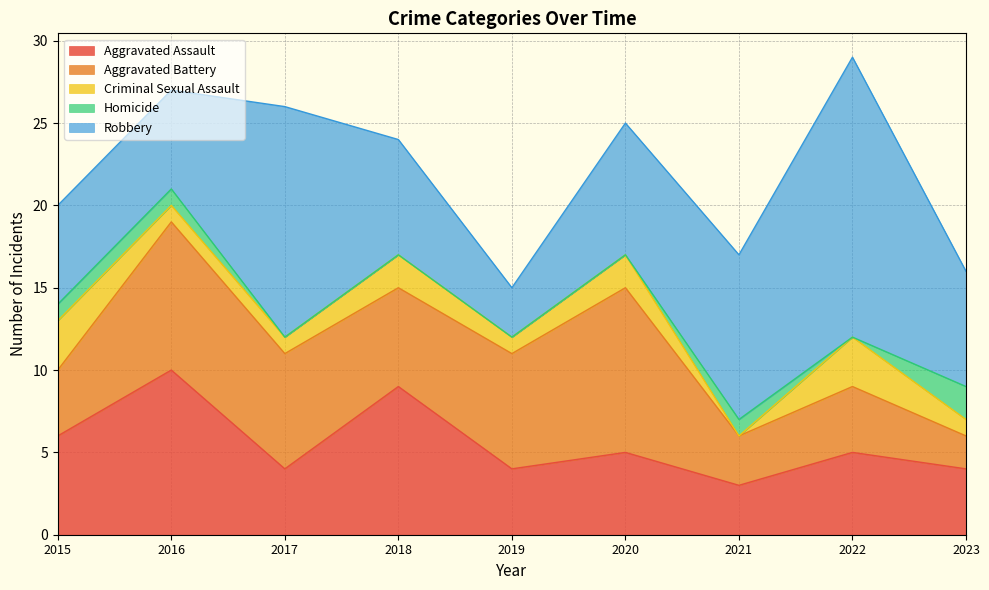

What is the value of the Aggravated Assault point at the 2nd from the left?

10